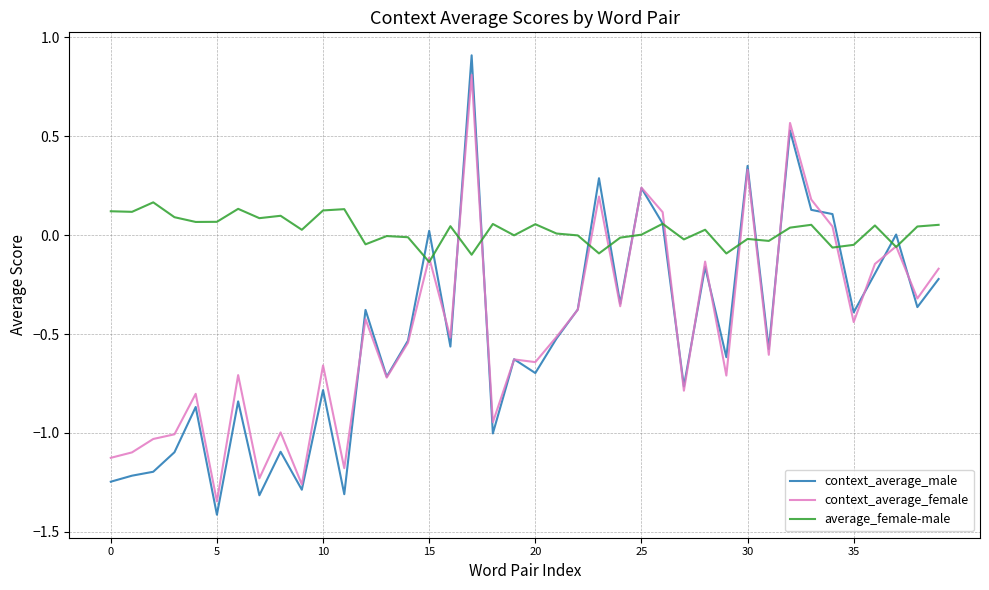

What is the smallest value displayed?

-1.4